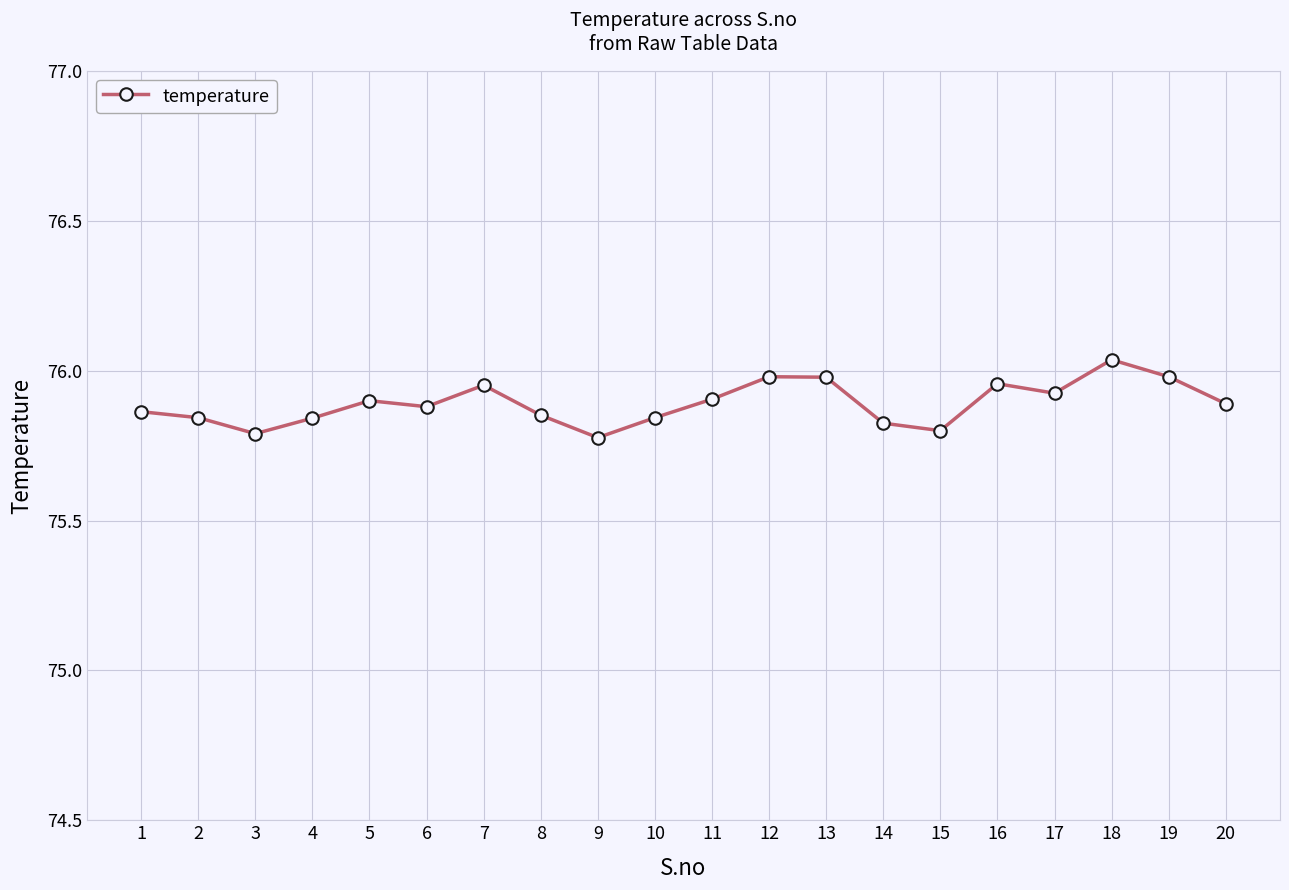

What is the change in value from 3 to 11?

+0.1